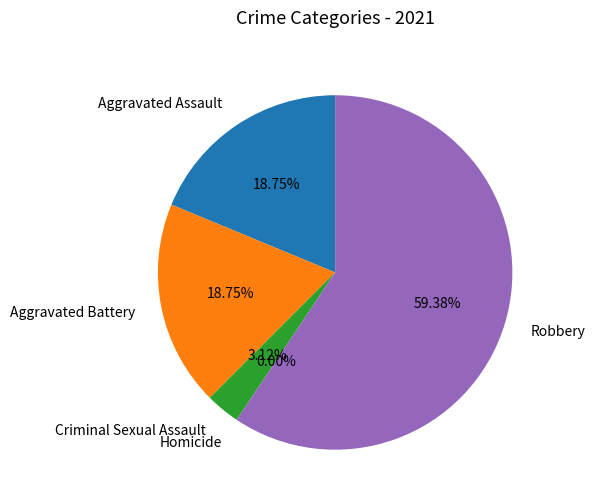

Approximately how many times larger is the value at Aggravated Assault compared to Criminal Sexual Assault?

6.0